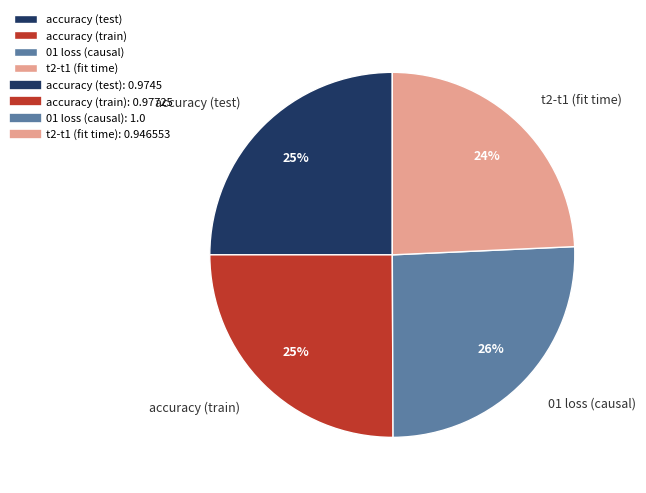

Does accuracy (train) represent more than half of the total?

No